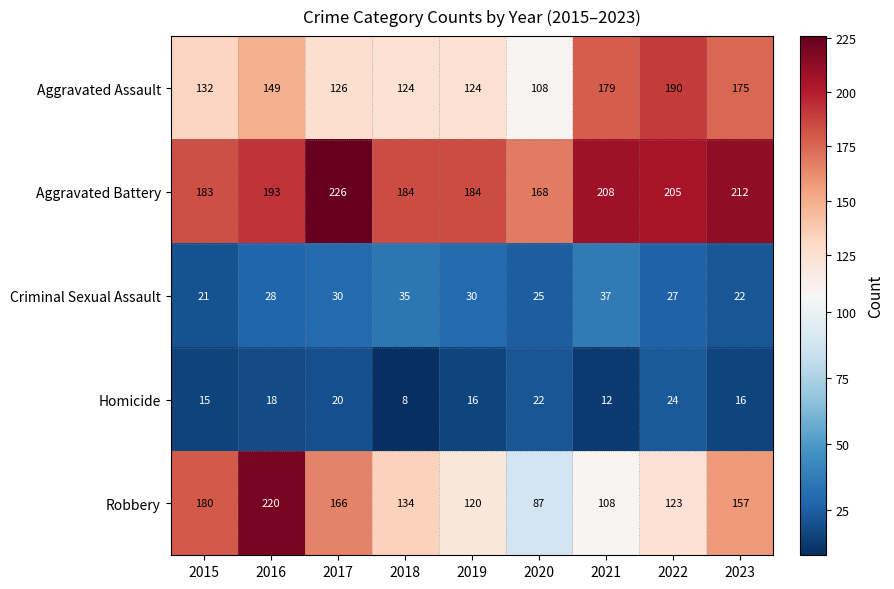

Where is Robbery nearest to the value 153?

2023